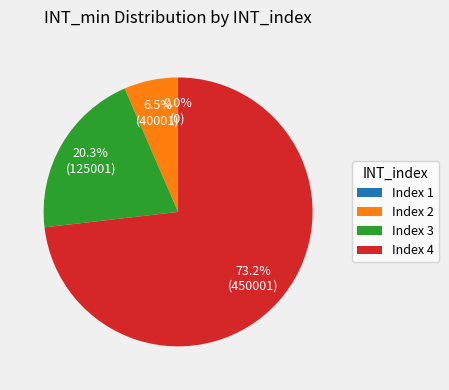

How many slices are in this pie chart?

4